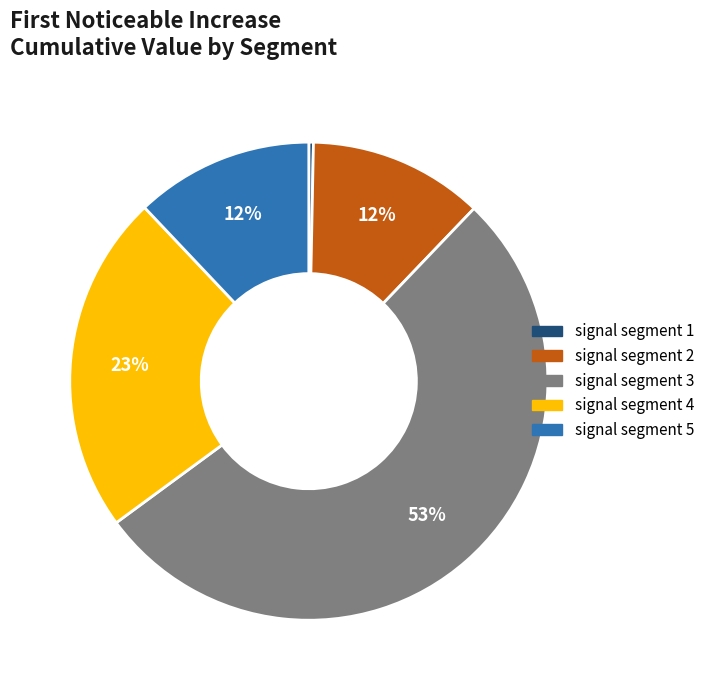

How many segments does this pie chart have?

5